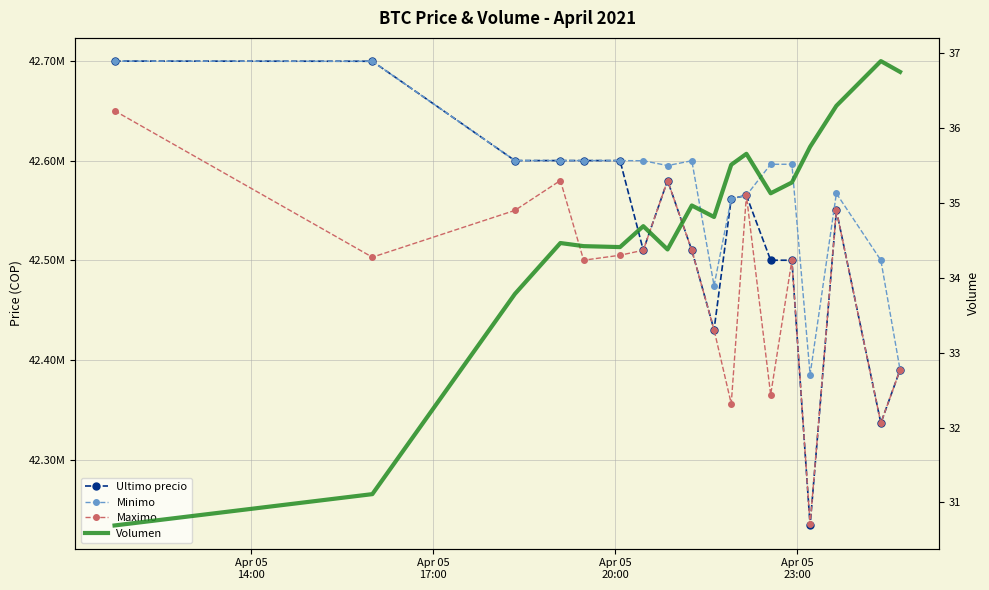

What is the minimum value shown in the chart?

30.7